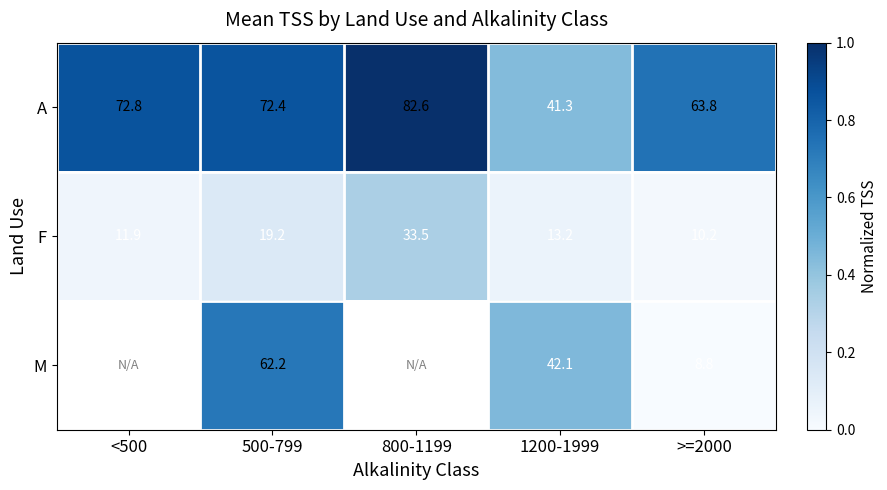

Is the value of A at 1200-1999 greater than the value of M at 500-799?

No